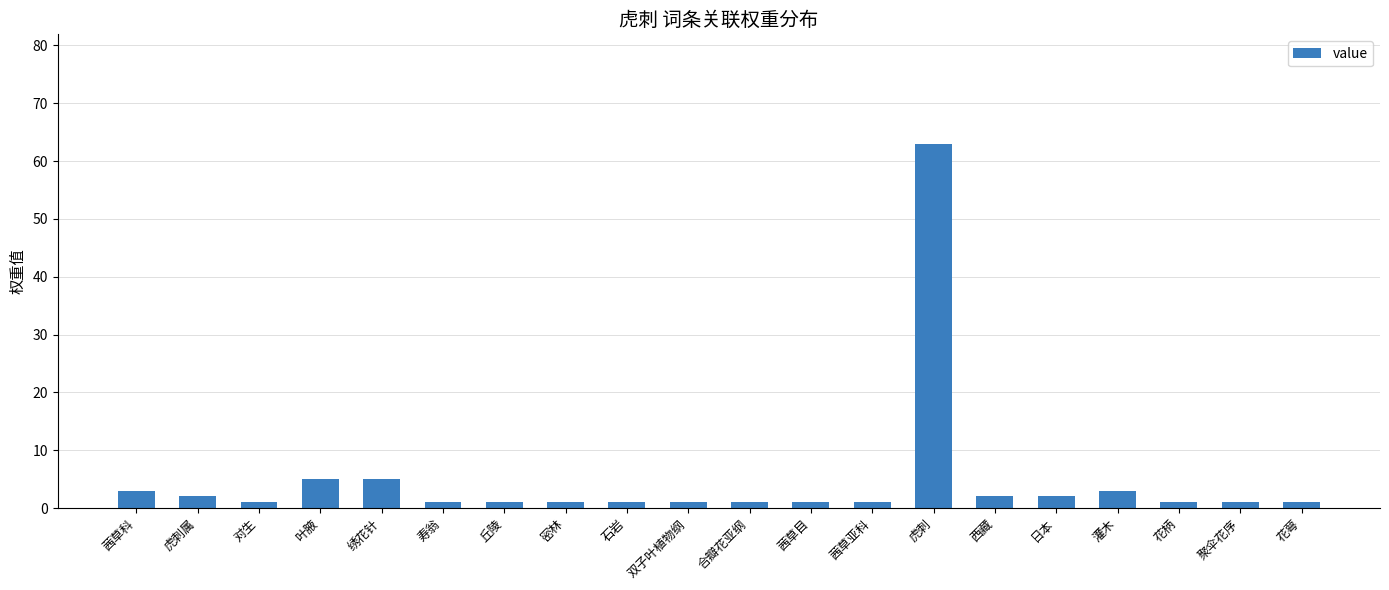

What is the smallest value displayed?

1